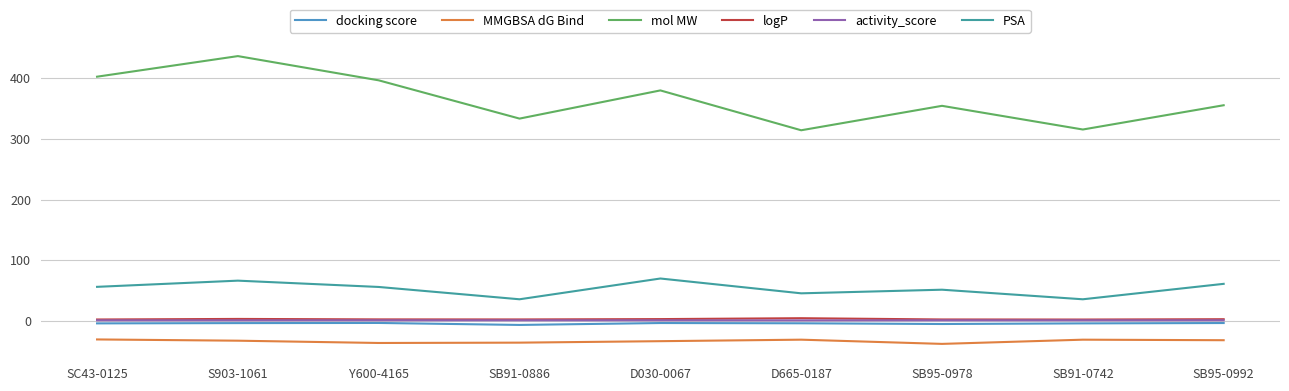

How many series are shown in this chart?

6